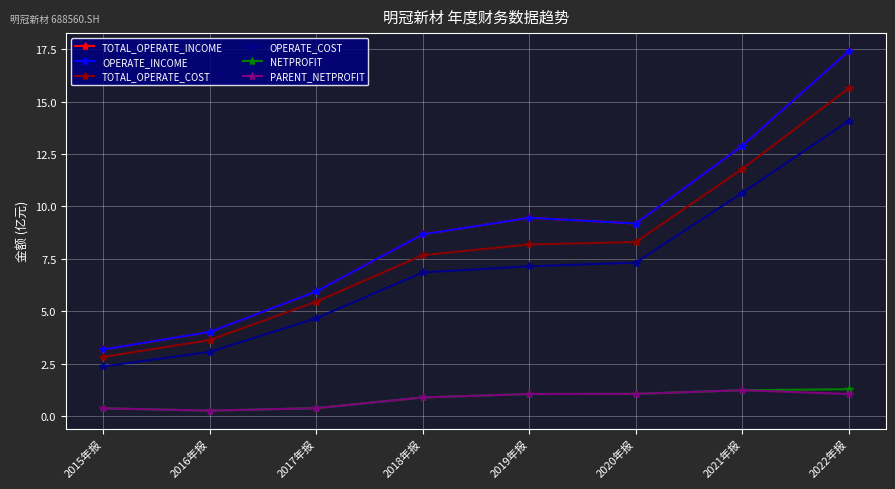

The value of TOTAL_OPERATE_COST at 2019年报 is 11.0. True or false?

False